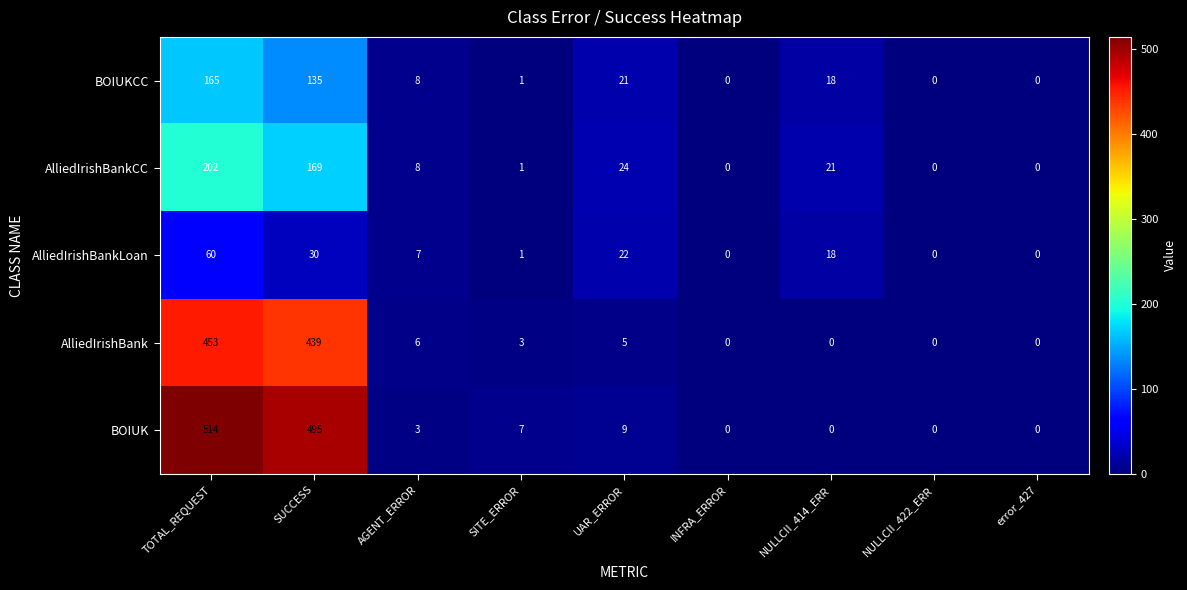

Rank the series at SUCCESS from highest to lowest value.

BOIUK, AlliedIrishBank, AlliedIrishBankCC, BOIUKCC, AlliedIrishBankLoan